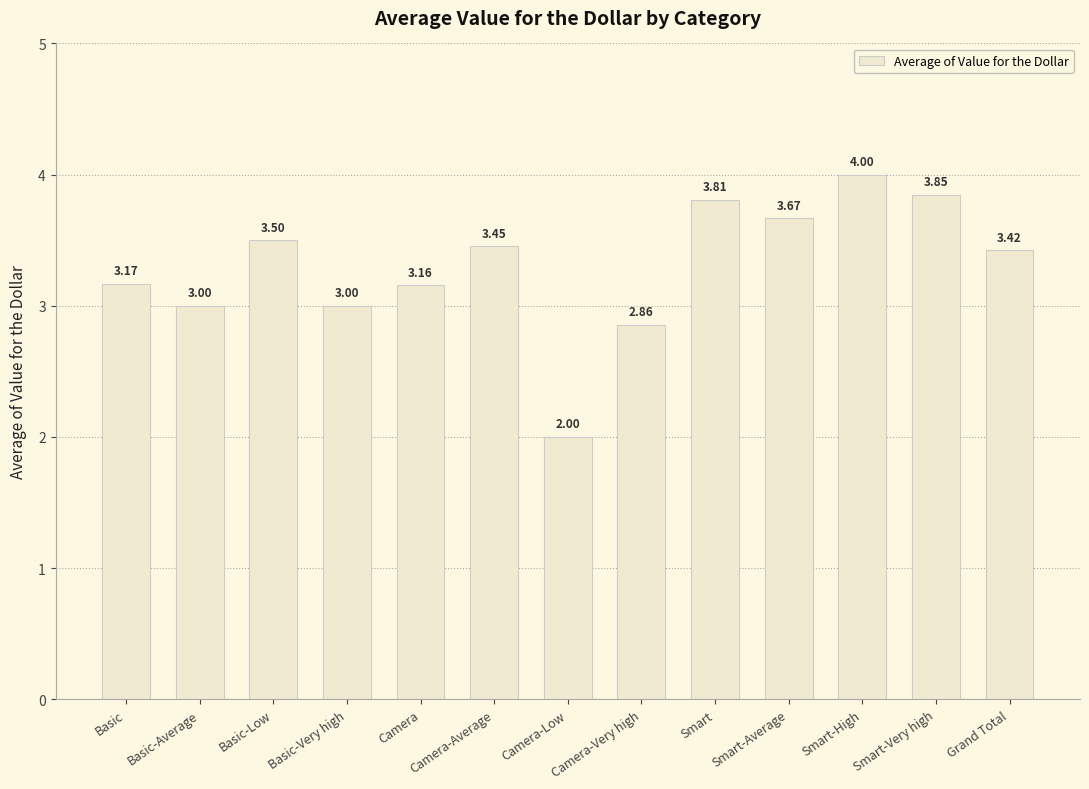

How many data points are less than 3?

2